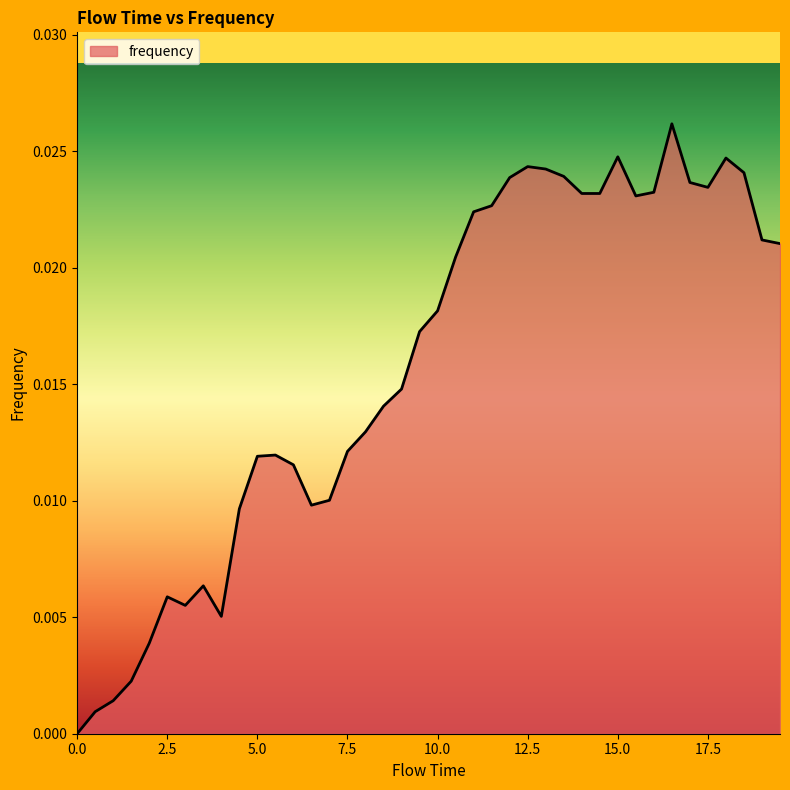

How many distinct data groups are displayed?

1